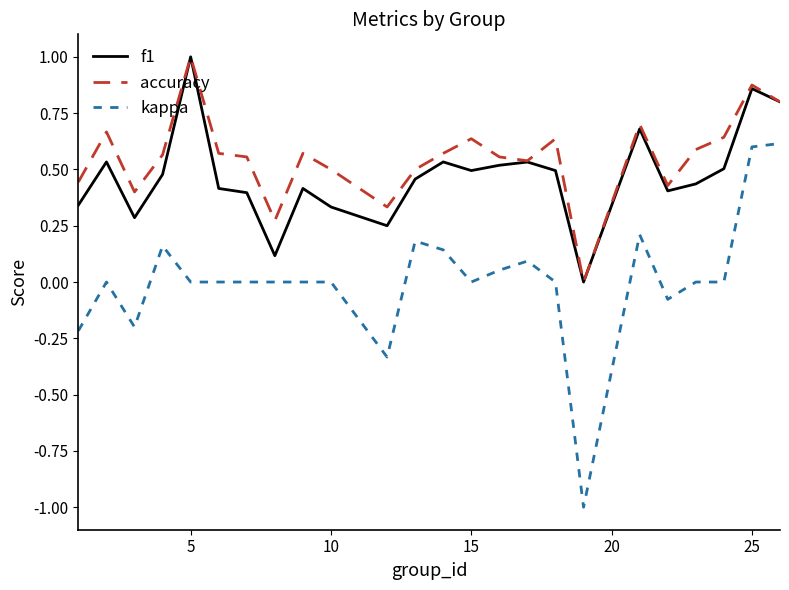

What is the maximum value shown in the chart?

1.0